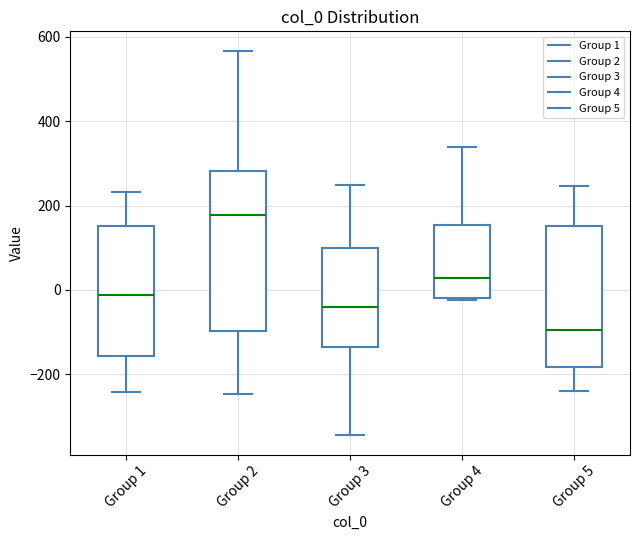

Reading left to right, read every box against the y-axis: the position of its median line, the range the box covers, and the ends of its whiskers. The values are not printed on the chart, so give them approximately, as read against the axis.

Group 1: median -20, box -160 to 160, whiskers -240 to 240
Group 2: median 180, box -100 to 280, whiskers -240 to 560
Group 3: median -40, box -140 to 100, whiskers -340 to 240
Group 4: median 20, box -20 to 160, whiskers -20 (just below the box's lower edge) to 340
Group 5: median -100, box -180 to 160, whiskers -240 to 240